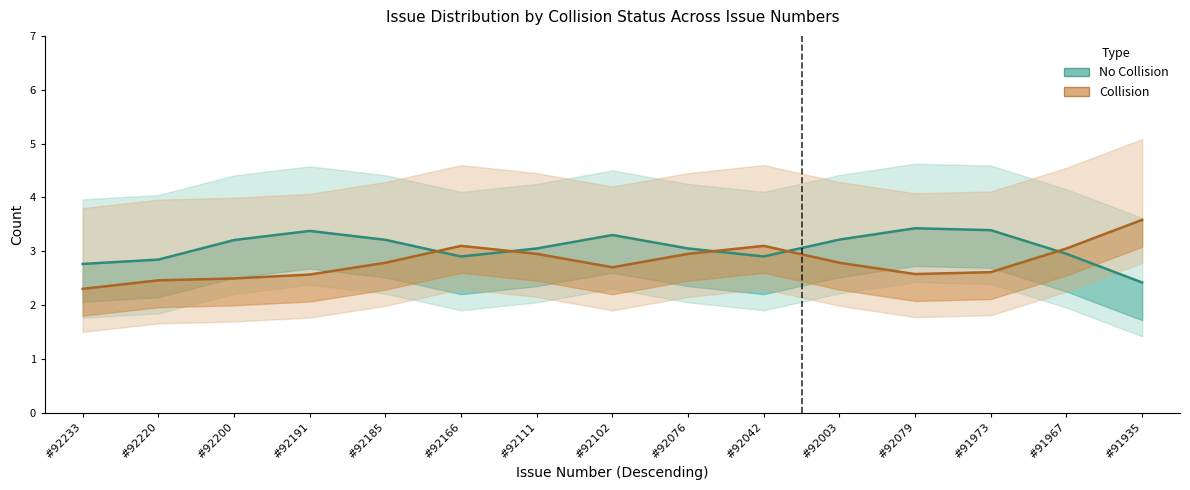

Which series changed the most between #92166 and #92003?

No Collision